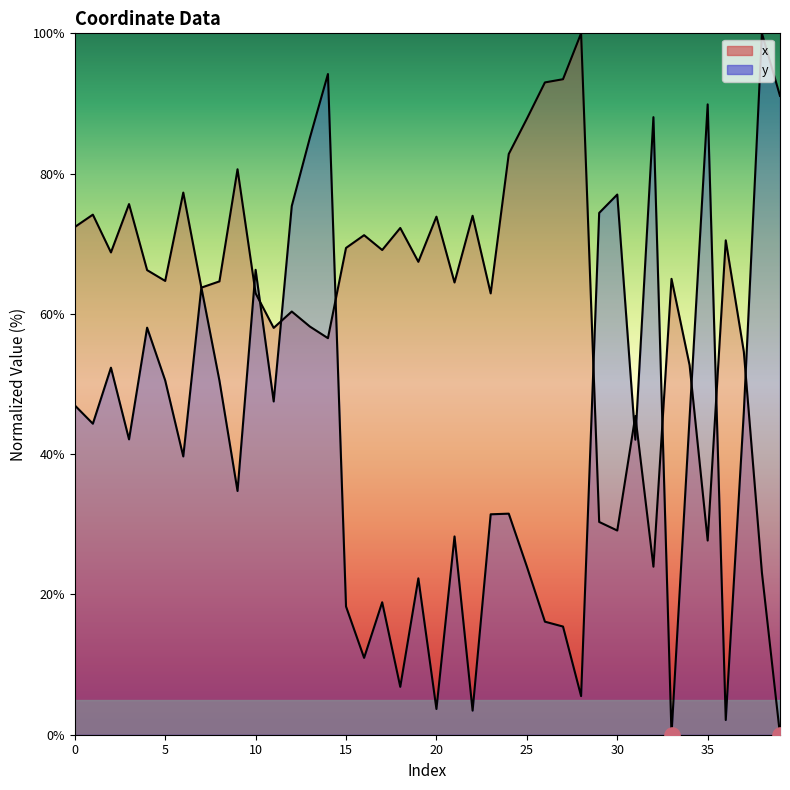

At which category is the sum across all series the highest?

14